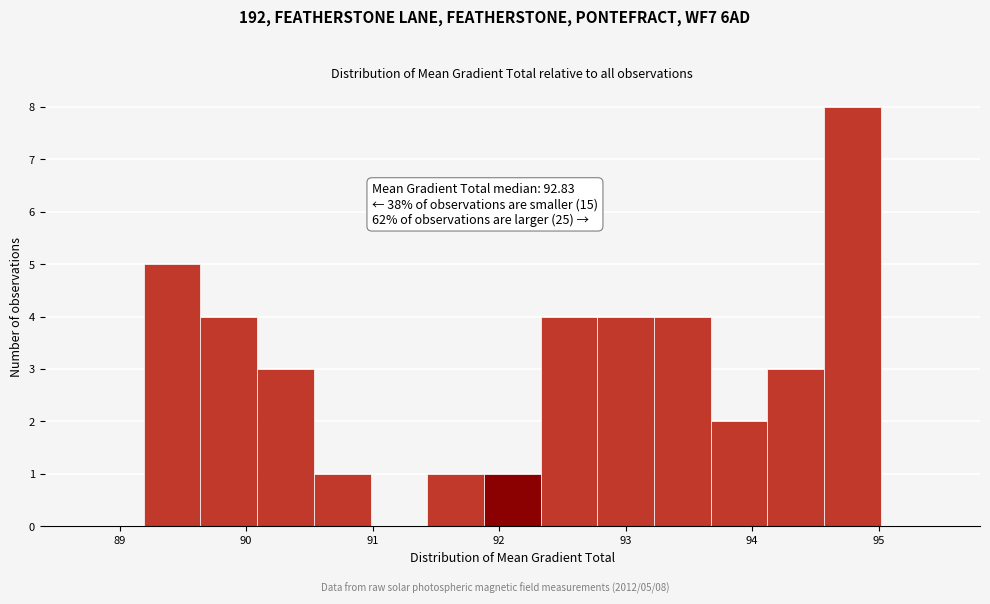

Which range on the x-axis has the tallest bar?

94.6 to 95.0